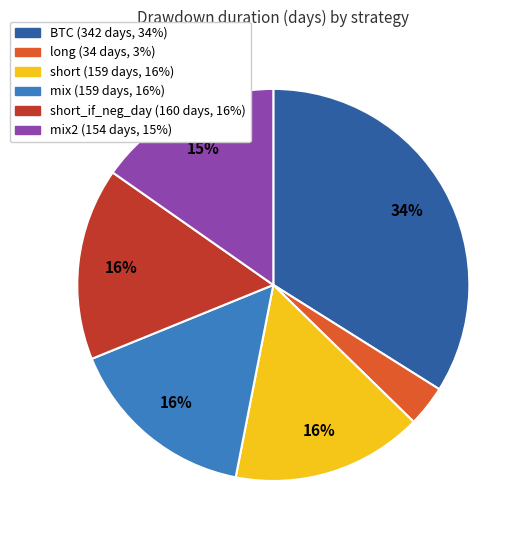

Does any single category account for the majority?

No